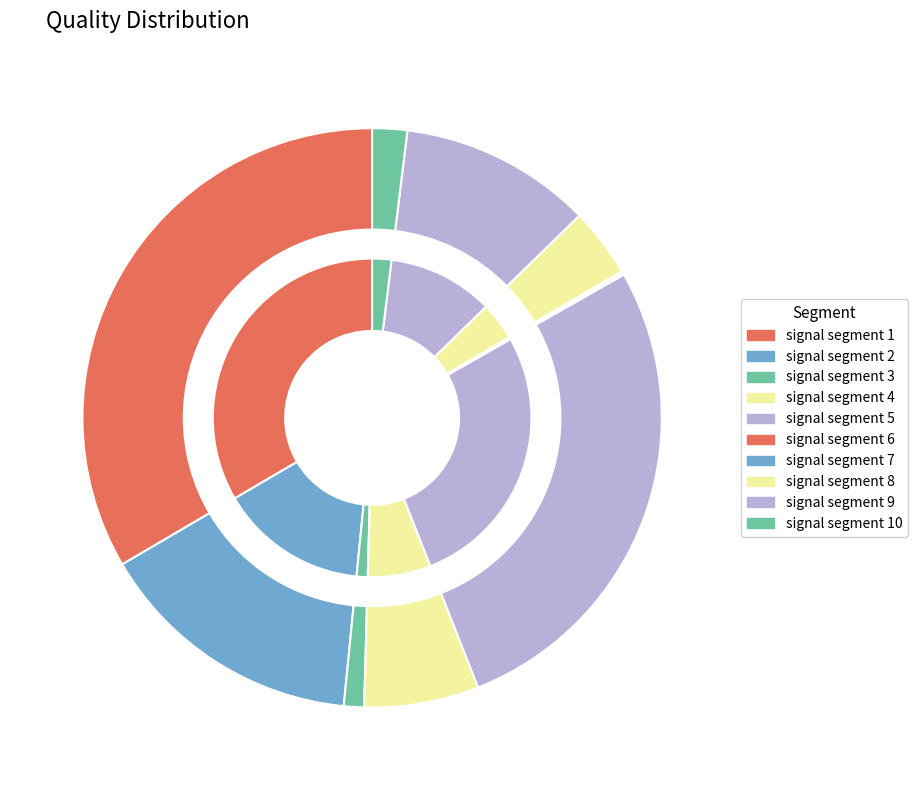

Is there any slice that represents more than half of the pie?

No